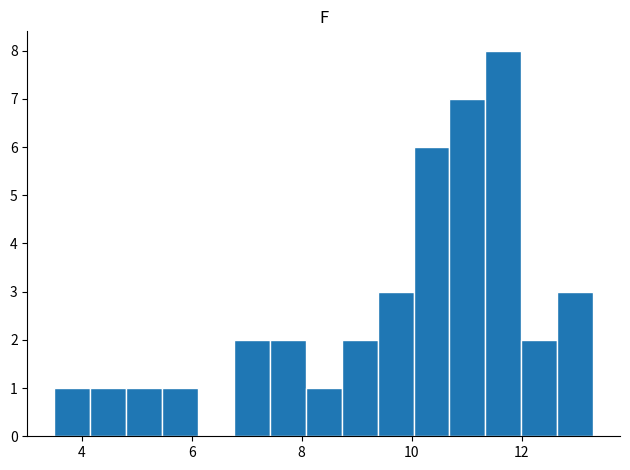

Read against the x-axis, roughly where is the centre of the tallest bar?

11.6